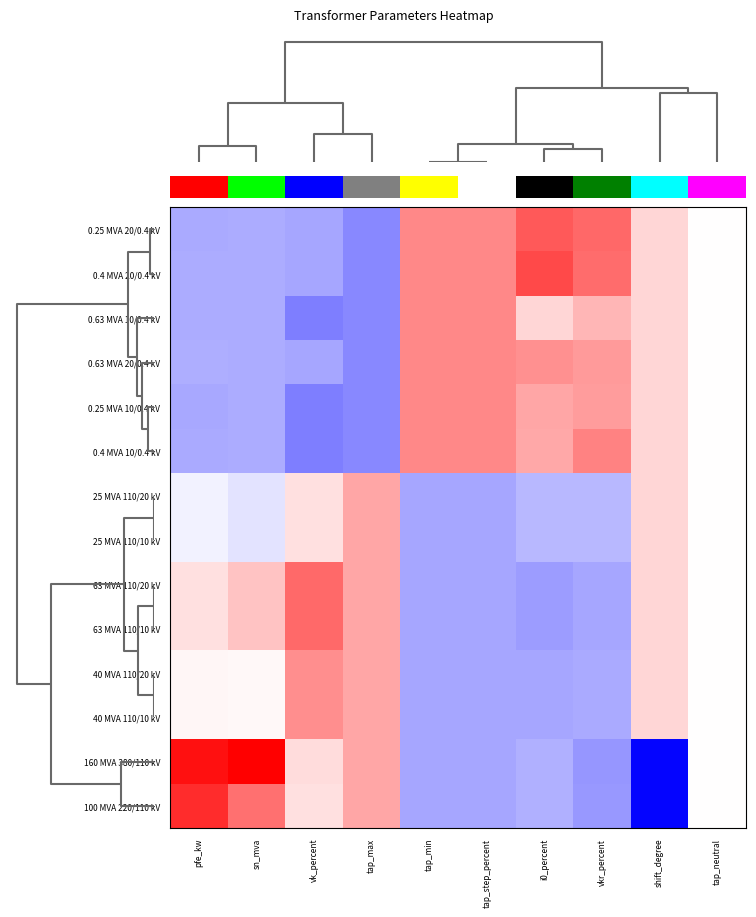

At which category does the chart reach its minimum across all series?

shift_degree